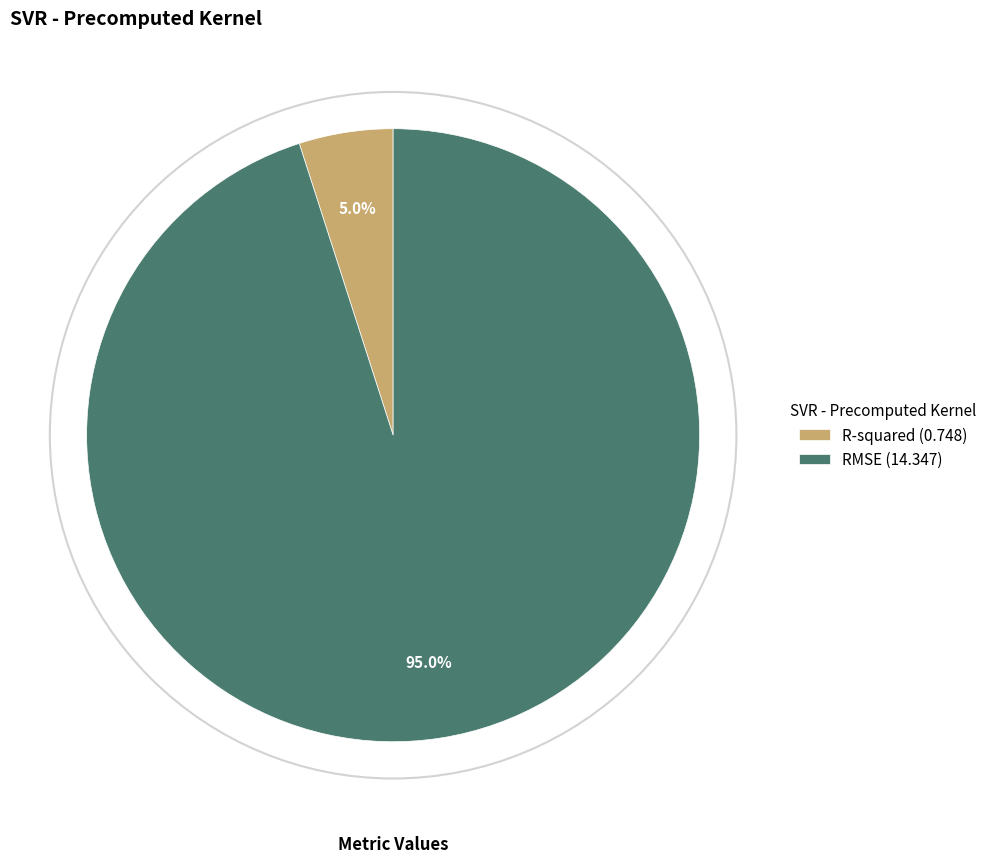

What is the total percentage of RMSE and R-squared?

100.0%